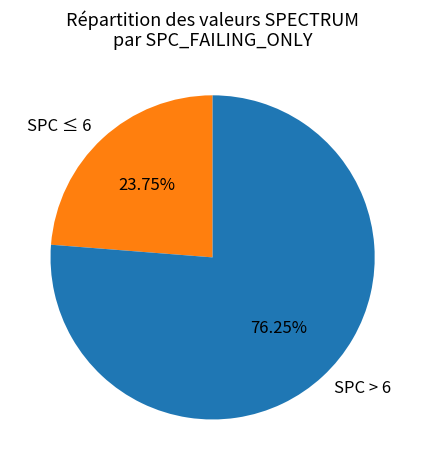

What is the ratio of the value at SPC ≤ 6 to the value at SPC > 6?

0.3